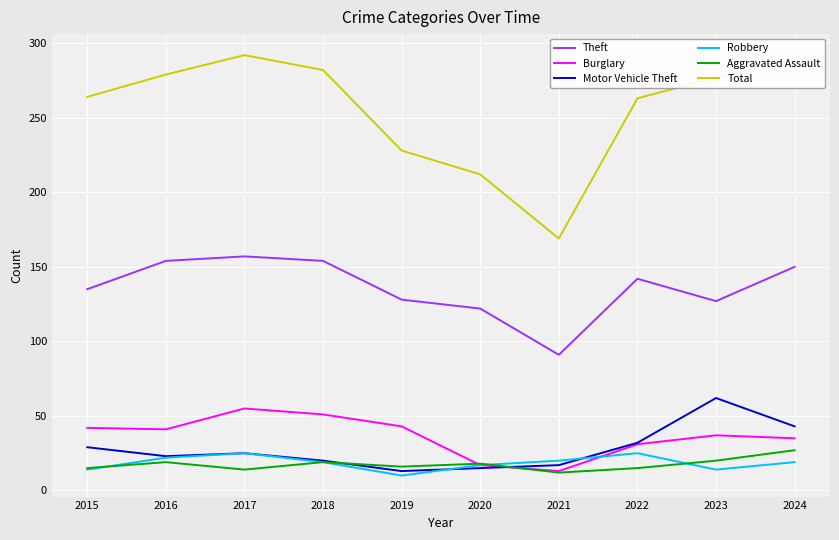

What is the total value across all series at 2018?

545